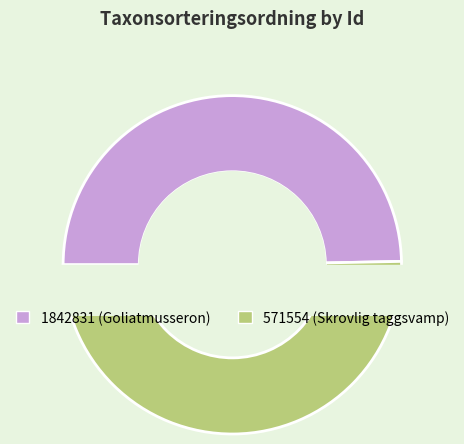

To the nearest percent, what is the difference between the 571554 and 1842831 slice percentages?

1%